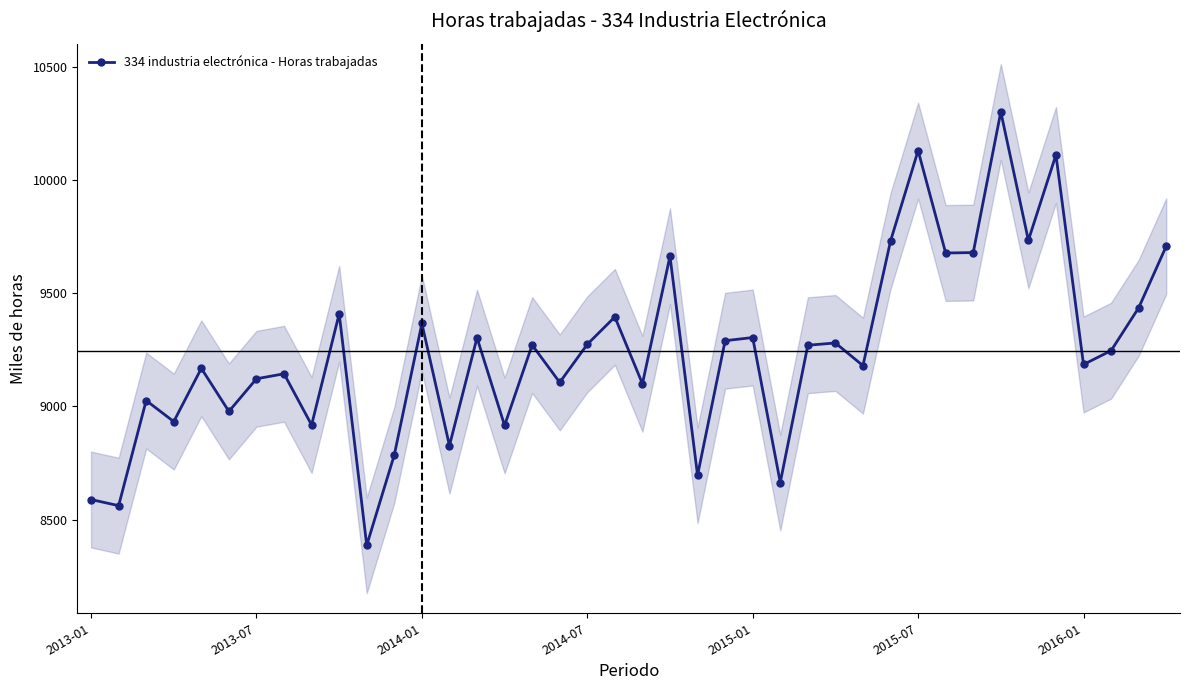

What is the change in value from 26 to 33?

+1030